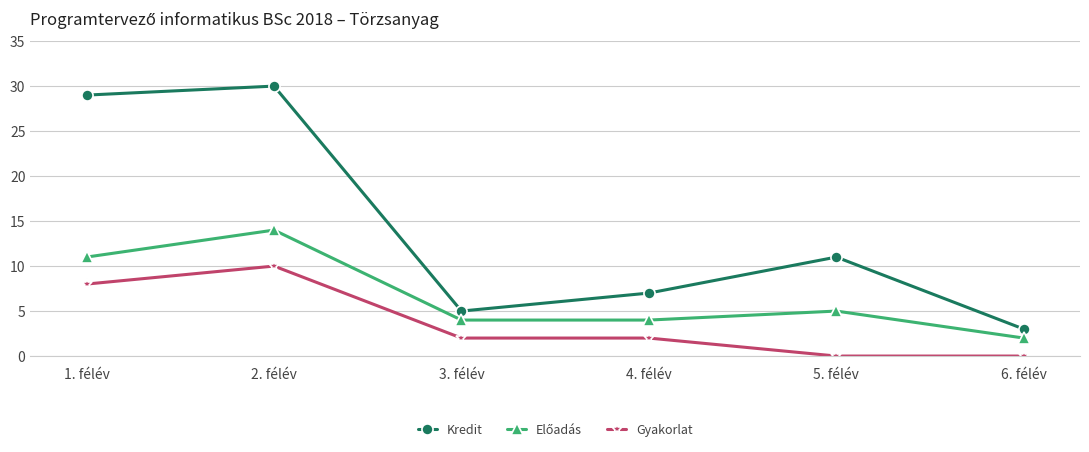

Which series has the widest spread of values?

Kredit